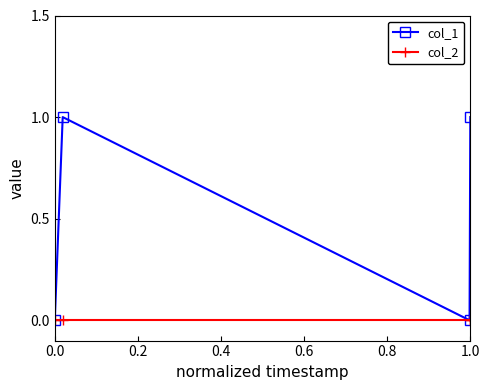

True or false: col_2 has more than 2 points higher than both neighbors.

False